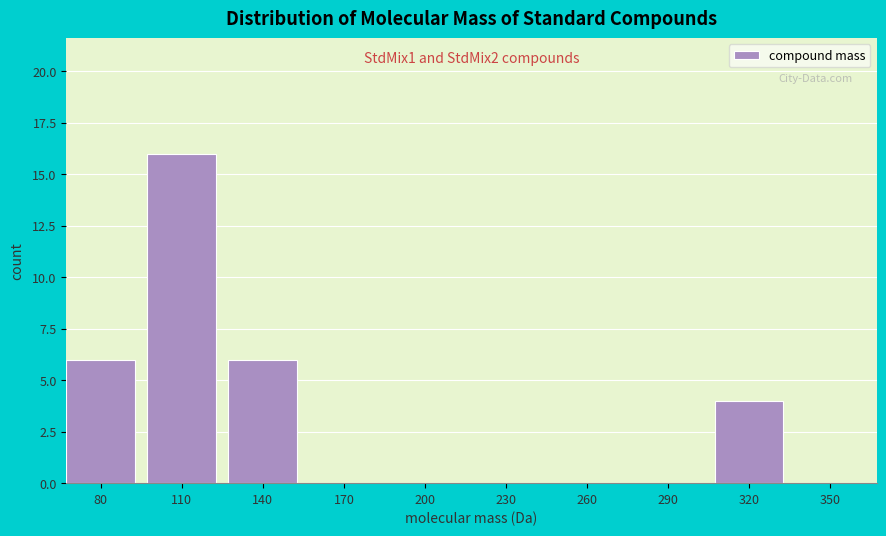

Reading left to right, transcribe all the data shown in this chart.

80=6	110=16	140=6	170=0	200=0	230=0	260=0	290=0	320=4	350=0